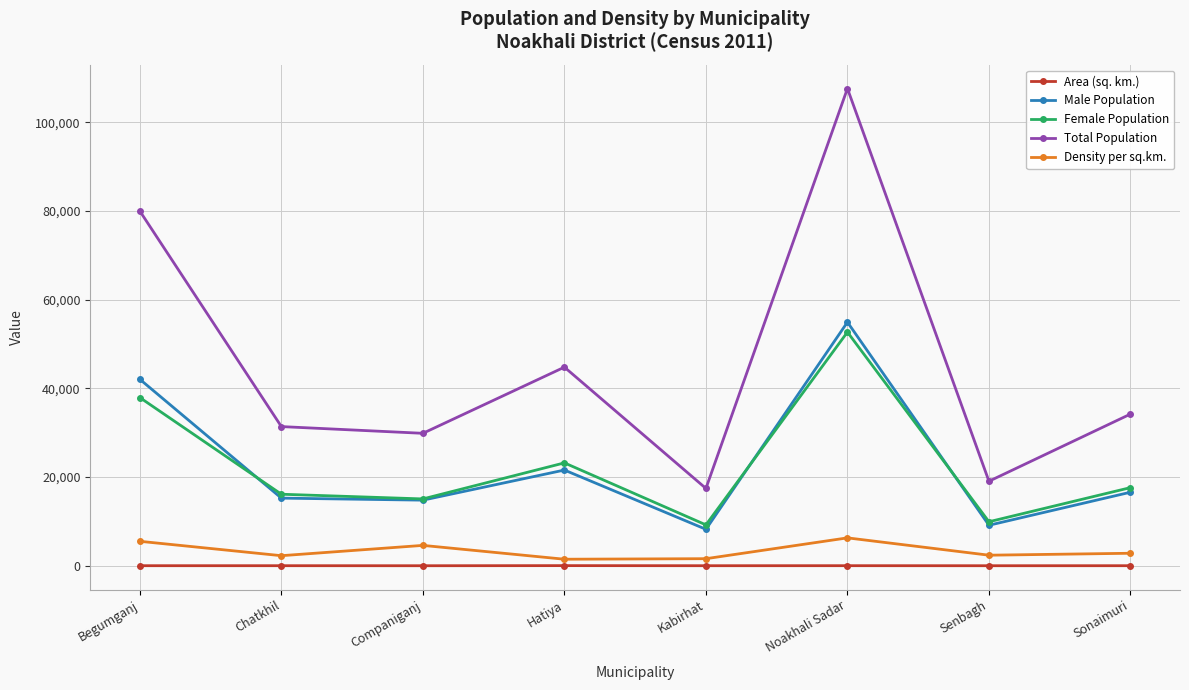

What is the smallest value displayed?

6.5